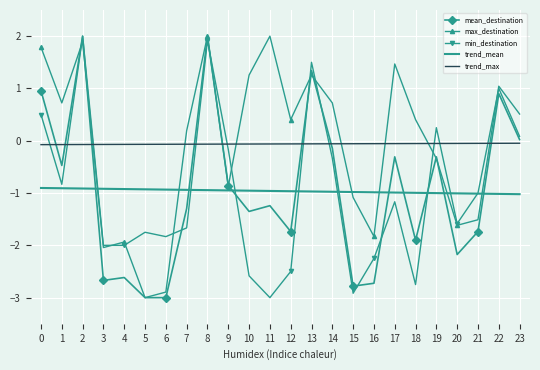

Between 10 and 14, which series saw the biggest shift?

min_destination